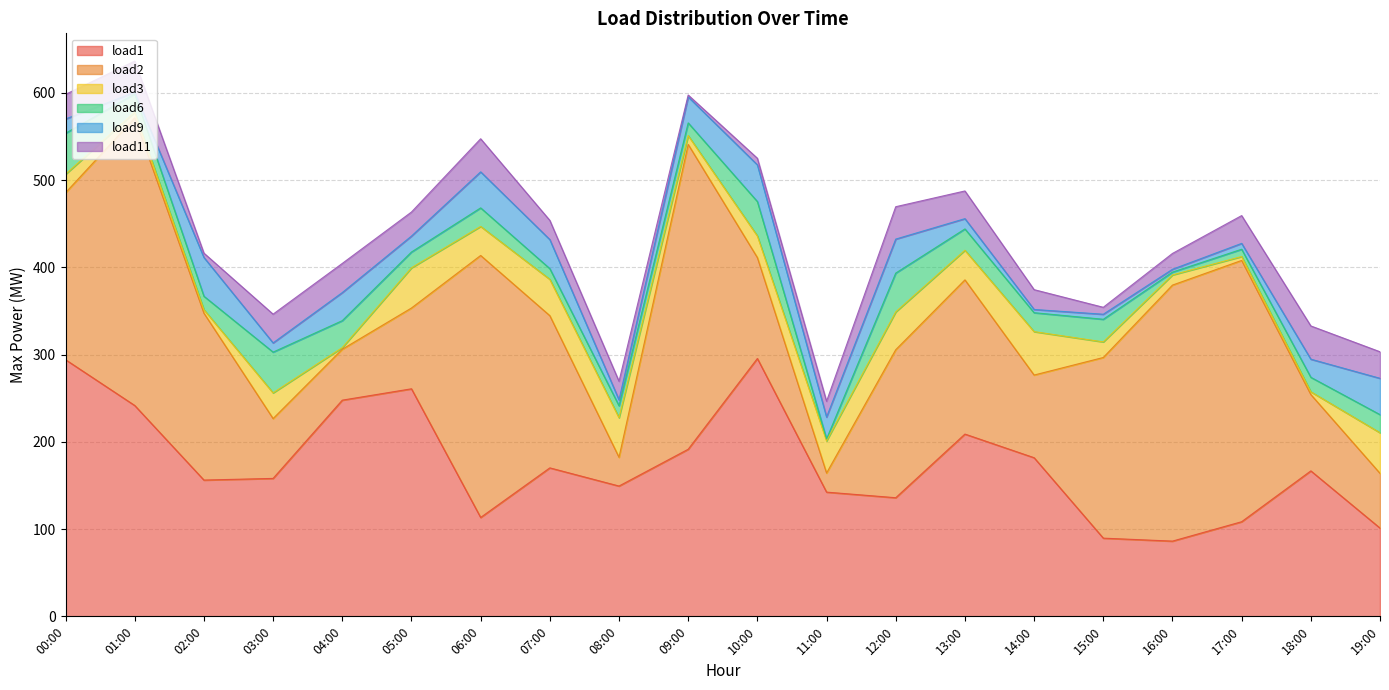

What is the value of the load3 point at the 1st from the left?

21.2